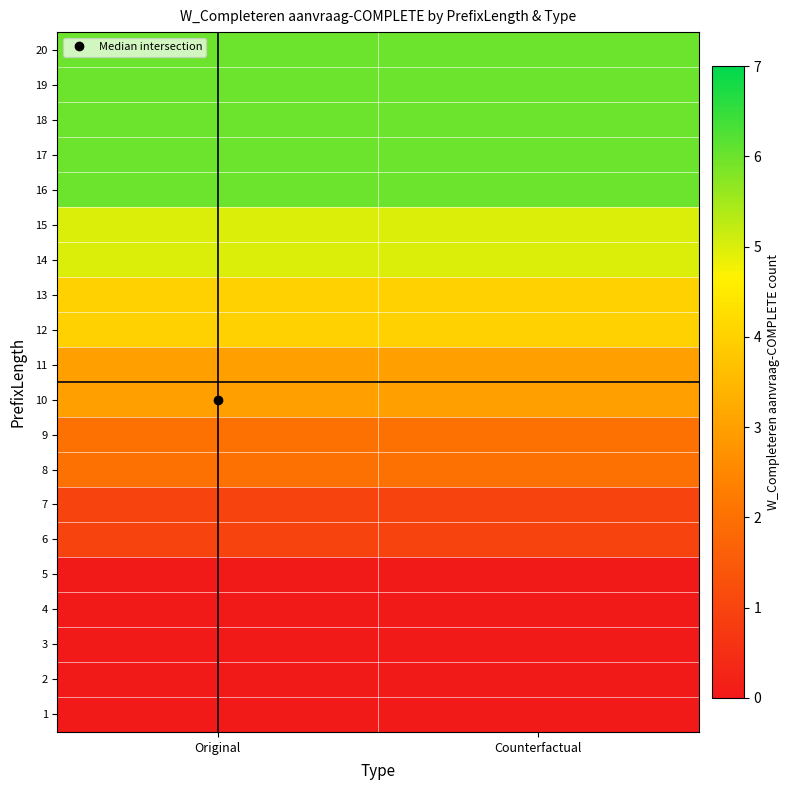

Reading left to right, extract all data points from this chart.

1: Original=0	Counterfactual=0
2: Original=0	Counterfactual=0
3: Original=0	Counterfactual=0
4: Original=0	Counterfactual=0
5: Original=0	Counterfactual=0
6: Original=1	Counterfactual=1
7: Original=1	Counterfactual=1
8: Original=2	Counterfactual=2
9: Original=2	Counterfactual=2
10: Original=3	Counterfactual=3
11: Original=3	Counterfactual=3
12: Original=4	Counterfactual=4
13: Original=4	Counterfactual=4
14: Original=5	Counterfactual=5
15: Original=5	Counterfactual=5
16: Original=6	Counterfactual=6
17: Original=6	Counterfactual=6
18: Original=6	Counterfactual=6
19: Original=6	Counterfactual=6
20: Original=6	Counterfactual=6